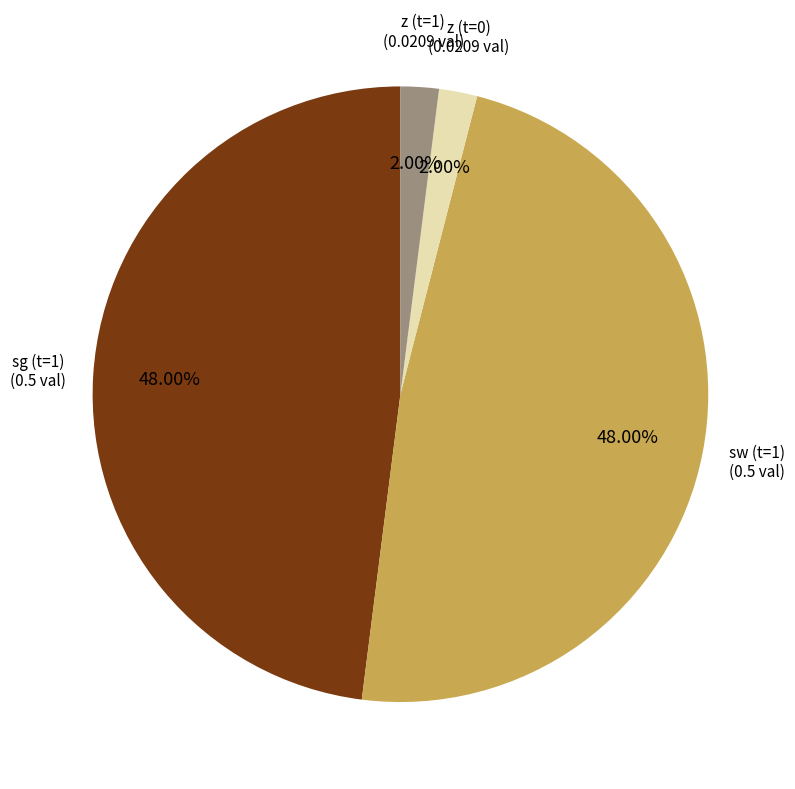

Is there any slice that represents more than half of the pie?

No